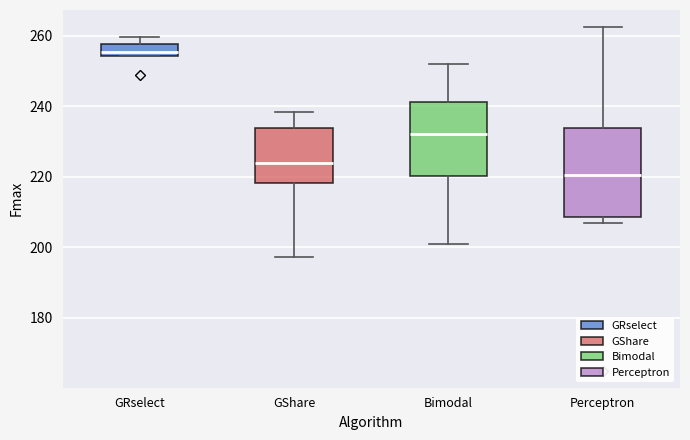

Reading left to right, read every box against the y-axis: the position of its median line, the range the box covers, and the ends of its whiskers. The values are not printed on the chart, so give them approximately, as read against the axis.

GRselect: median 256, box 254 to 258, whiskers 254 to 260
GShare: median 224, box 218 to 234, whiskers 198 to 238
Bimodal: median 232, box 220 to 242, whiskers 200 to 252
Perceptron: median 220, box 208 to 234, whiskers 206 to 262